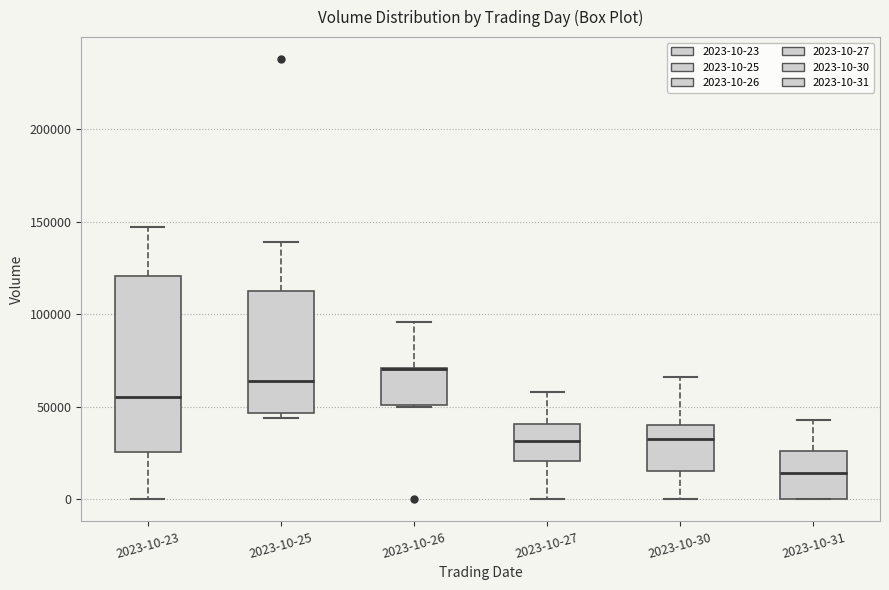

Reading left to right, transcribe this box plot: for each box, give where its median line is, the range the box spans, and where its two whiskers end, as read against the y-axis. The values are not printed on the chart, so give them approximately, as read against the axis.

2023-10-23: median 55000, box 25000 to 120000, whiskers 0 to 145000
2023-10-25: median 65000, box 45000 to 110000, whiskers 45000 (just below the box's lower edge) to 140000
2023-10-26: median 70000 (drawn on the box's upper edge), box 50000 to 70000, whiskers 50000 to 95000
2023-10-27: median 30000, box 20000 to 40000, whiskers 0 to 60000
2023-10-30: median 30000, box 15000 to 40000, whiskers 0 to 65000
2023-10-31: median 15000, box 0 to 25000, whiskers 0 to 45000